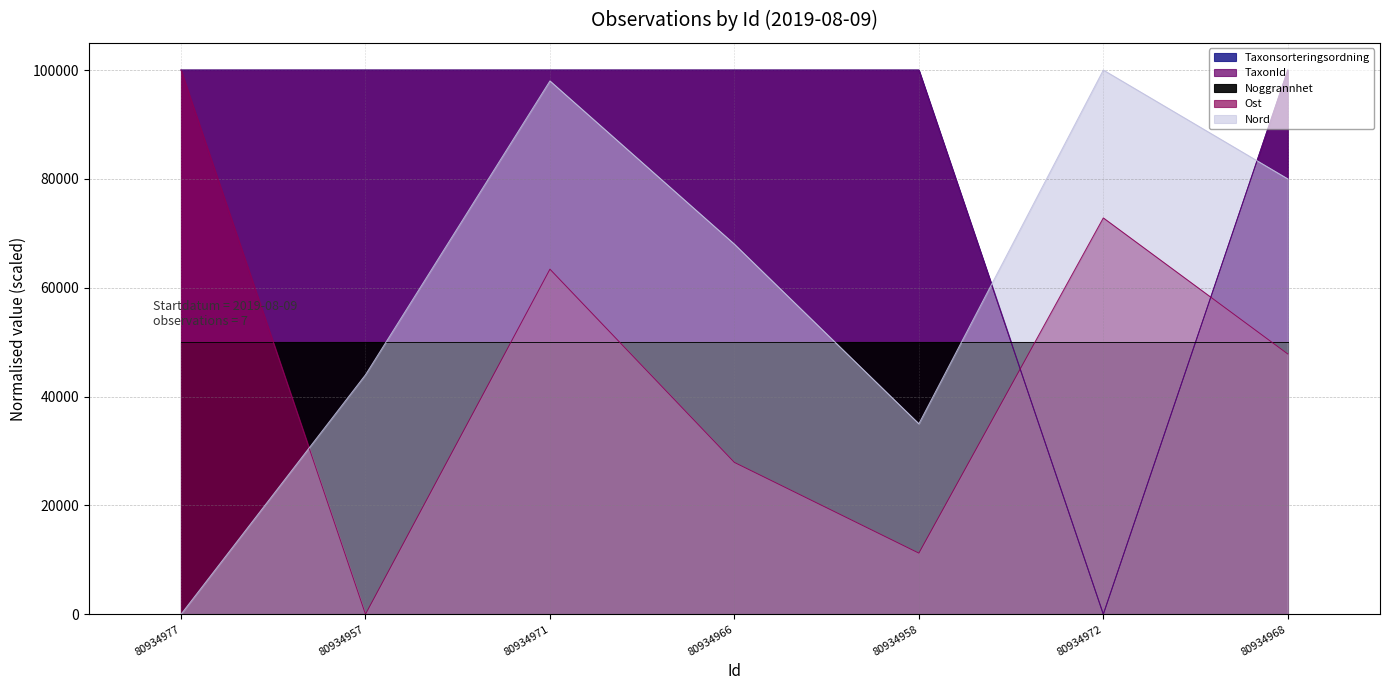

Is the value of Ost at 80934958 greater than the value of TaxonId at 80934977?

No